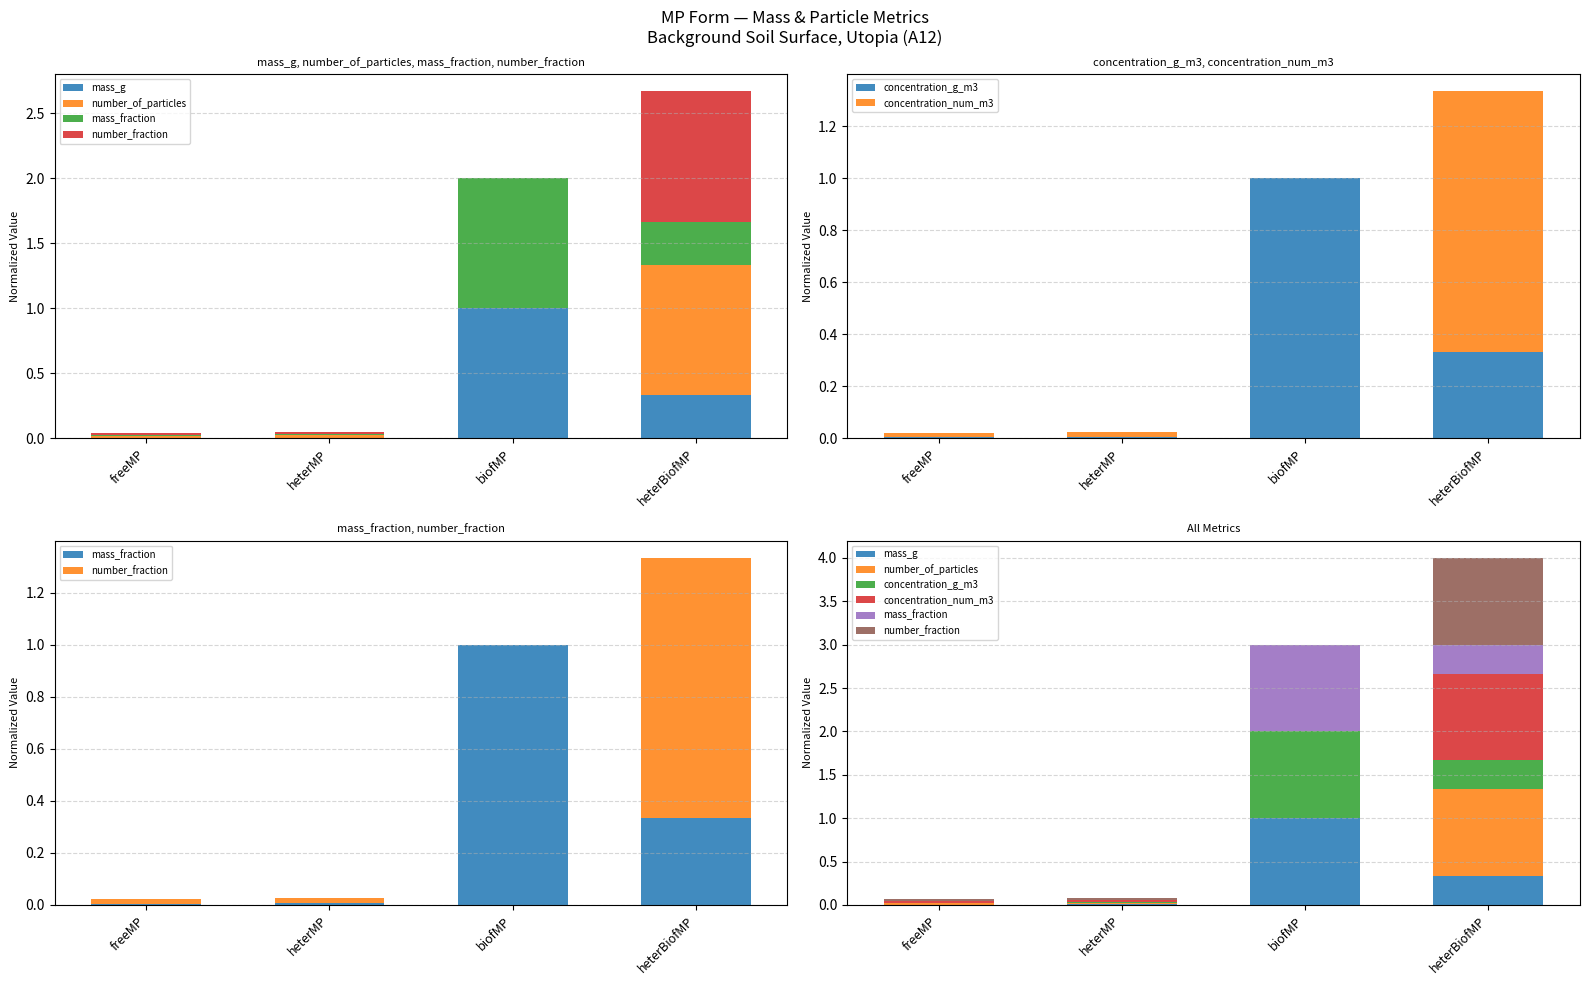

Between freeMP and heterMP, which series saw the biggest shift?

number_fraction